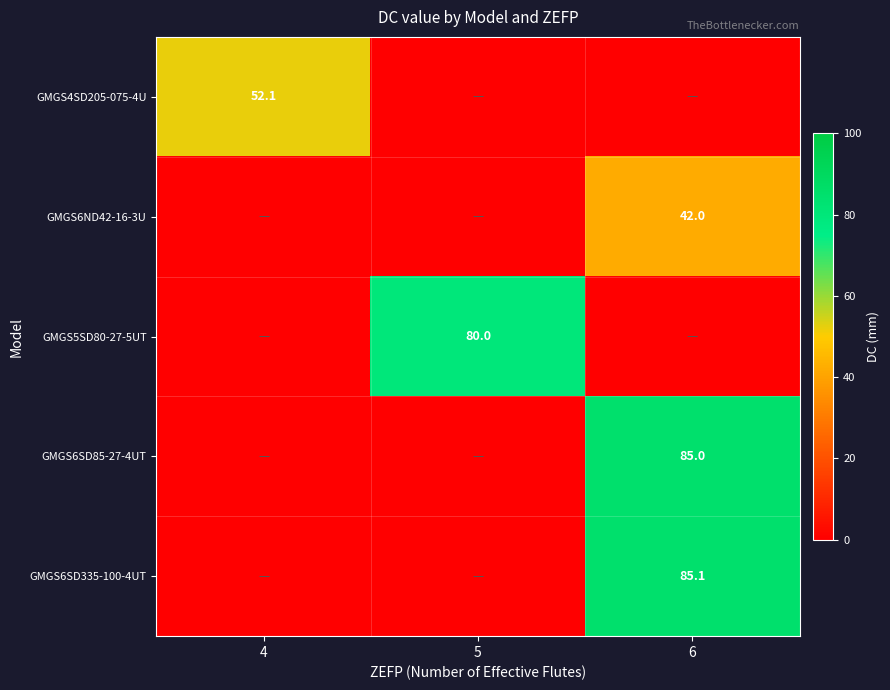

True or false: GMGS4SD205-075-4U has a value of 52.1 at 4.

True